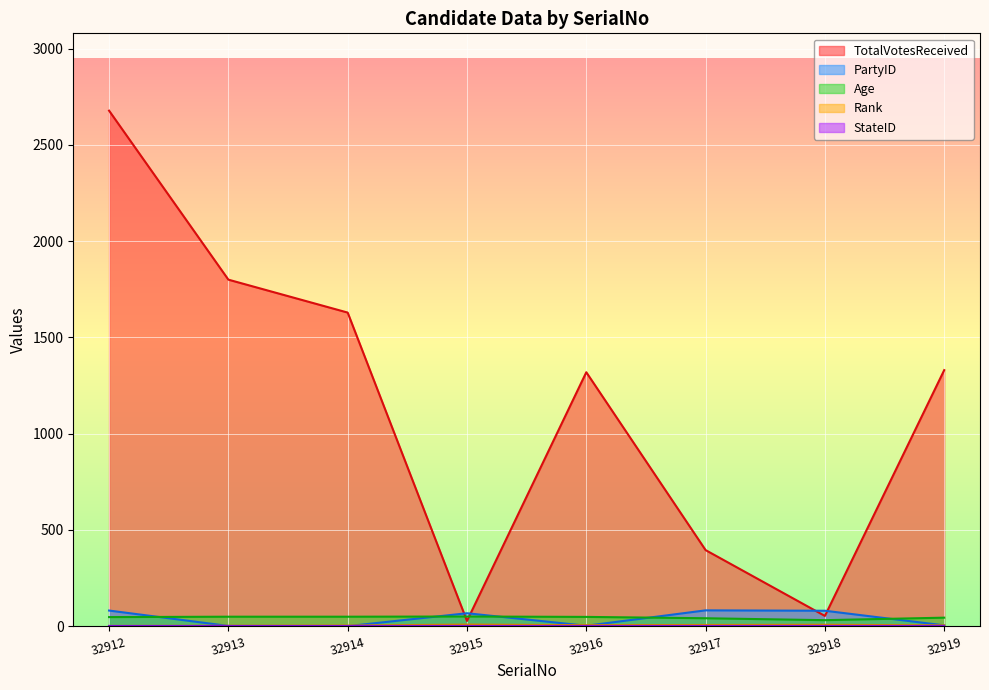

What is the sum of all TotalVotesReceived values?

9231